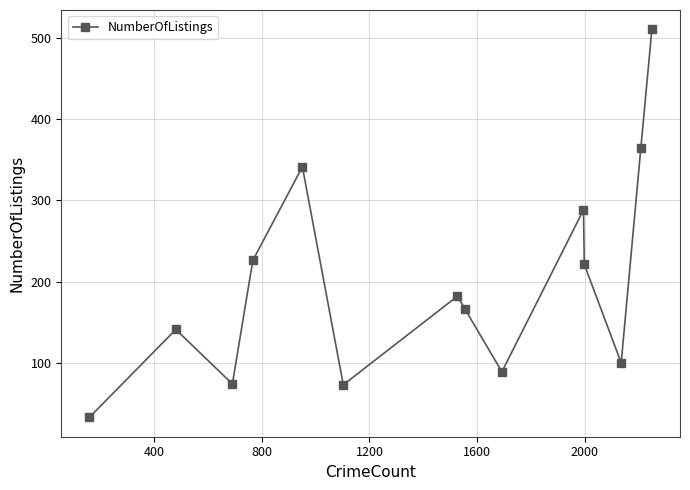

How many values exceed 182?

6